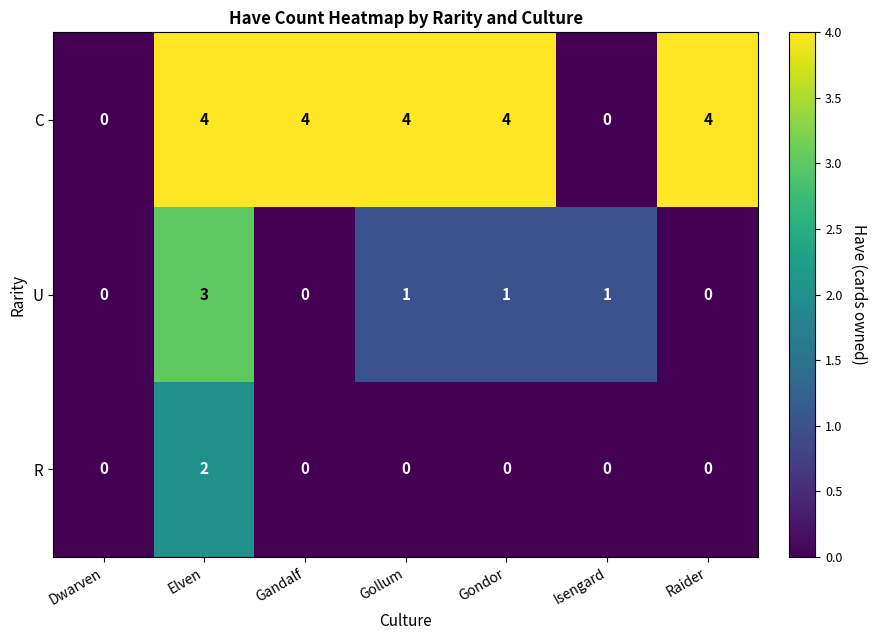

At which category is the sum across all series the highest?

Elven